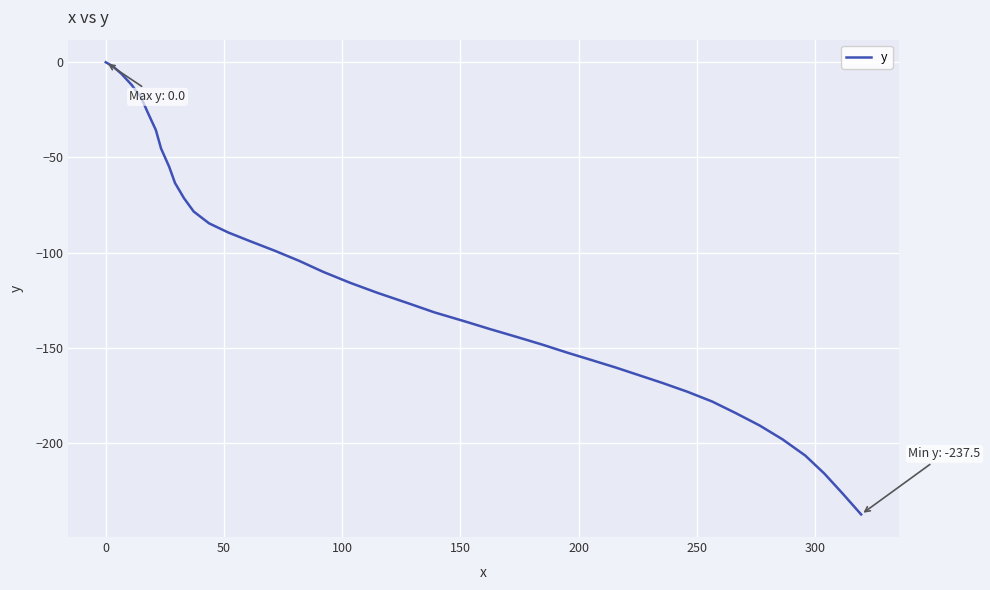

What is the smallest value displayed?

-237.5